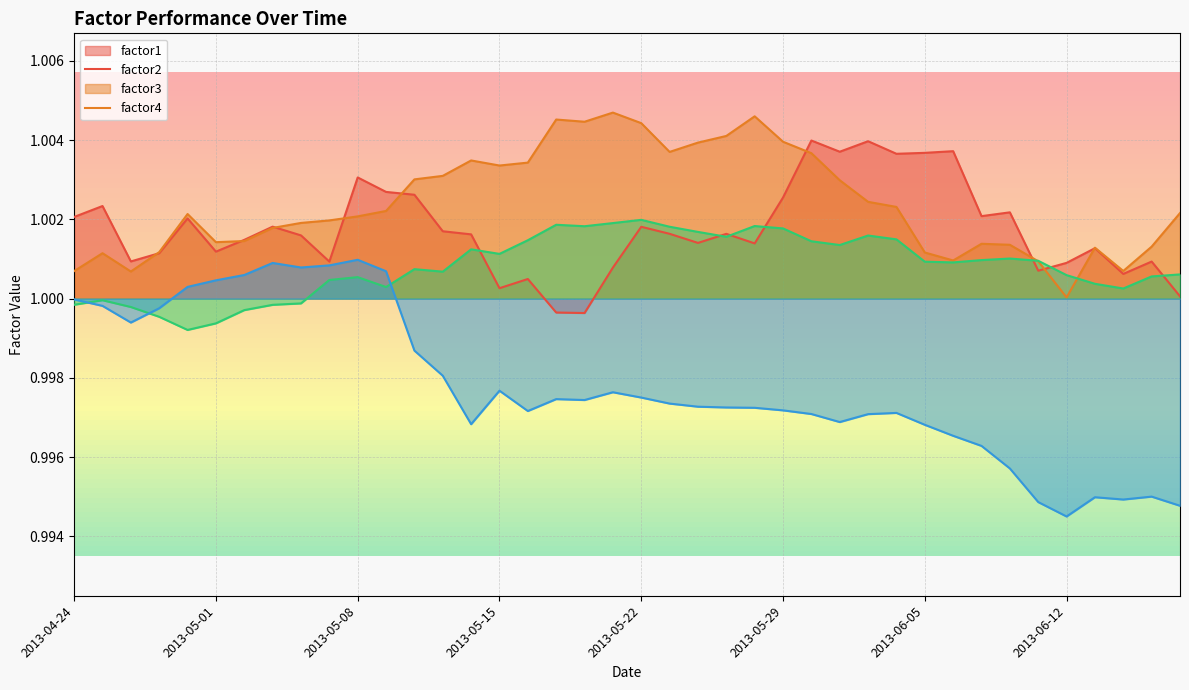

Rank the series by their maximum value, from lowest to highest.

factor4, factor3, factor1, factor2